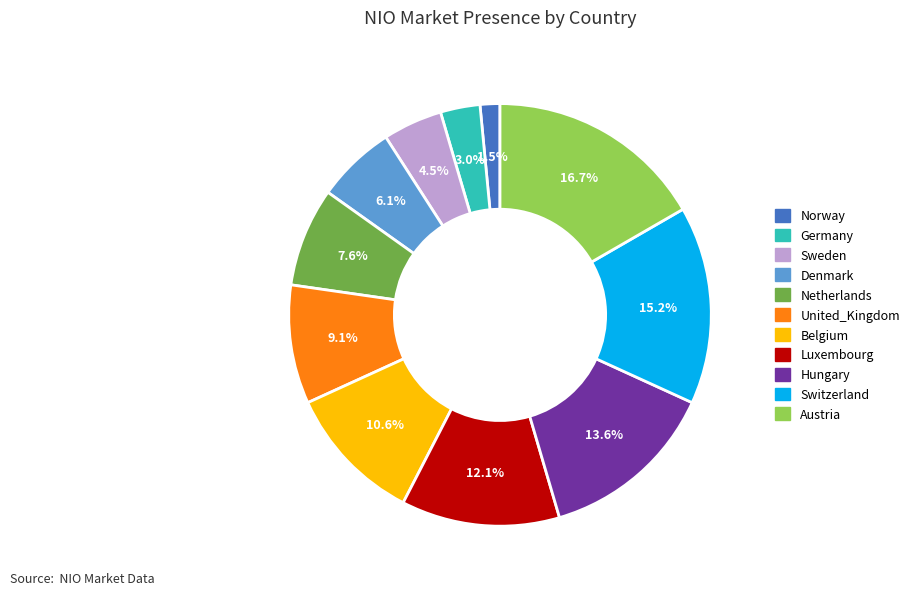

What percentage is the United_Kingdom slice, to the nearest percent?

9%